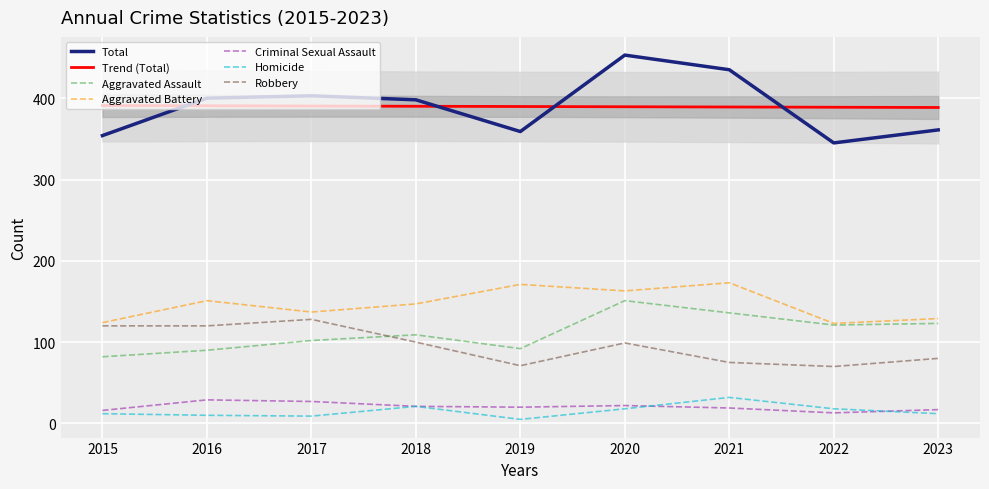

True or false: Trend (Total) and Robbery cross at least once.

False